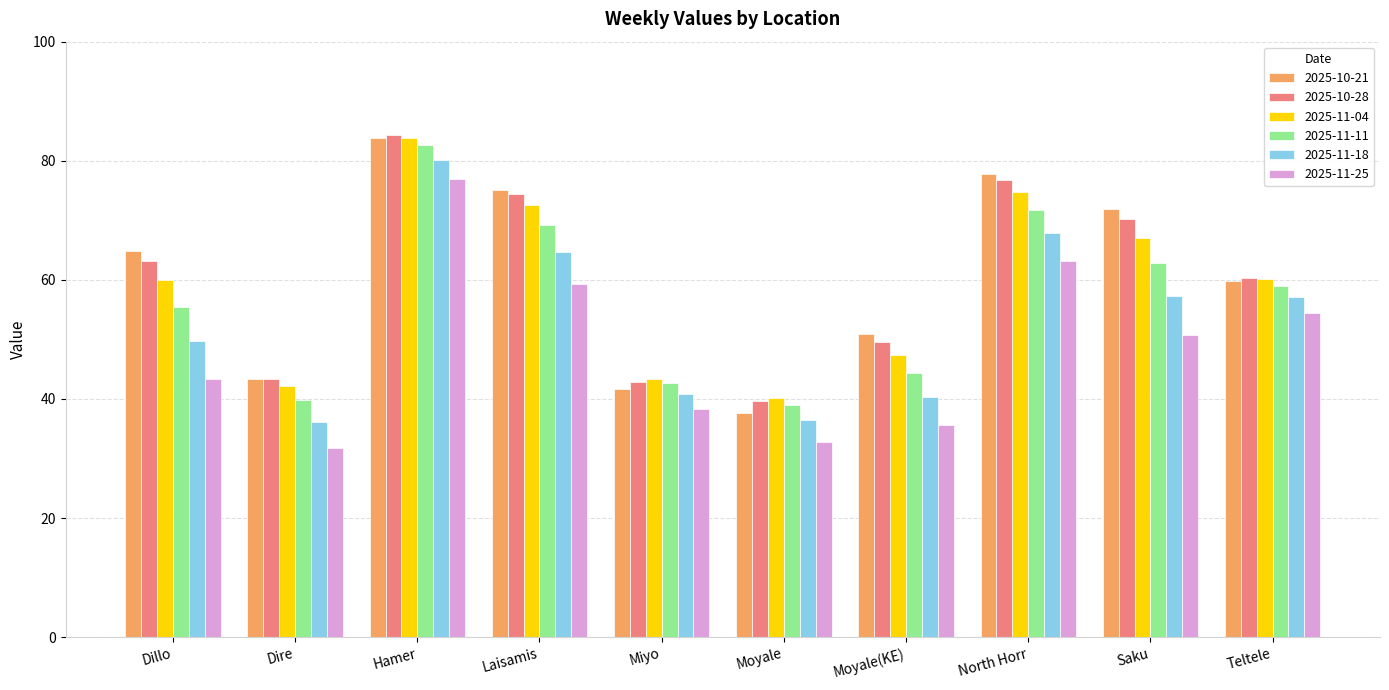

What is the maximum value shown in the chart?

84.3